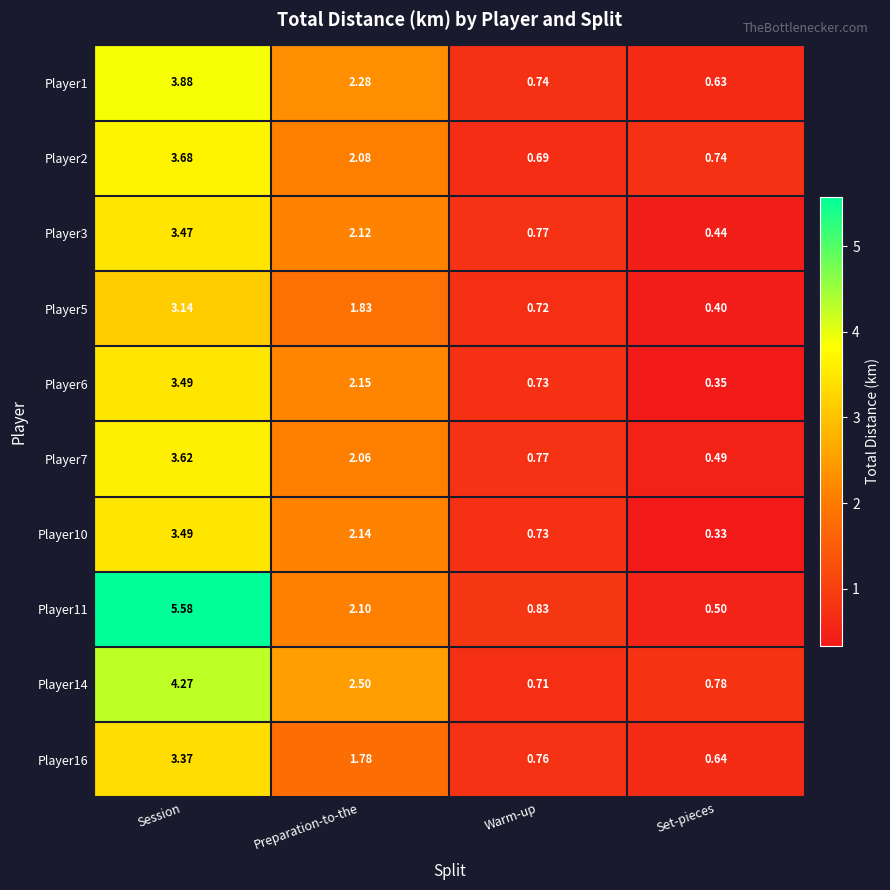

What is the total value across all series at Session?

38.0